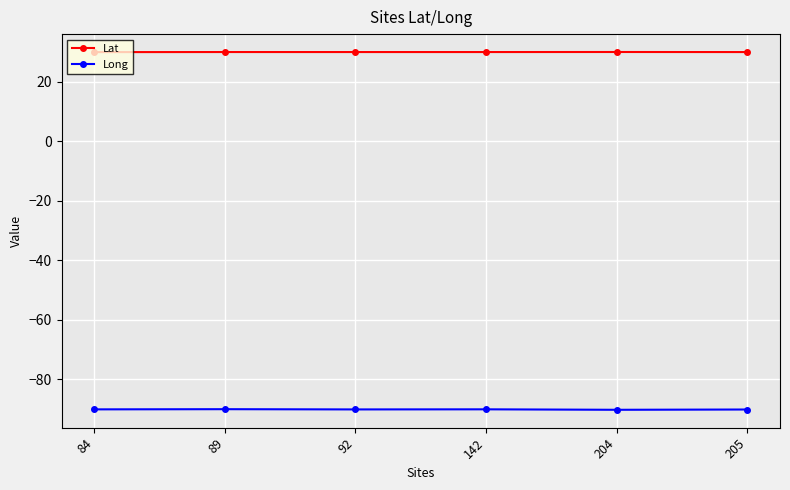

Which series has the largest total across all categories?

Lat